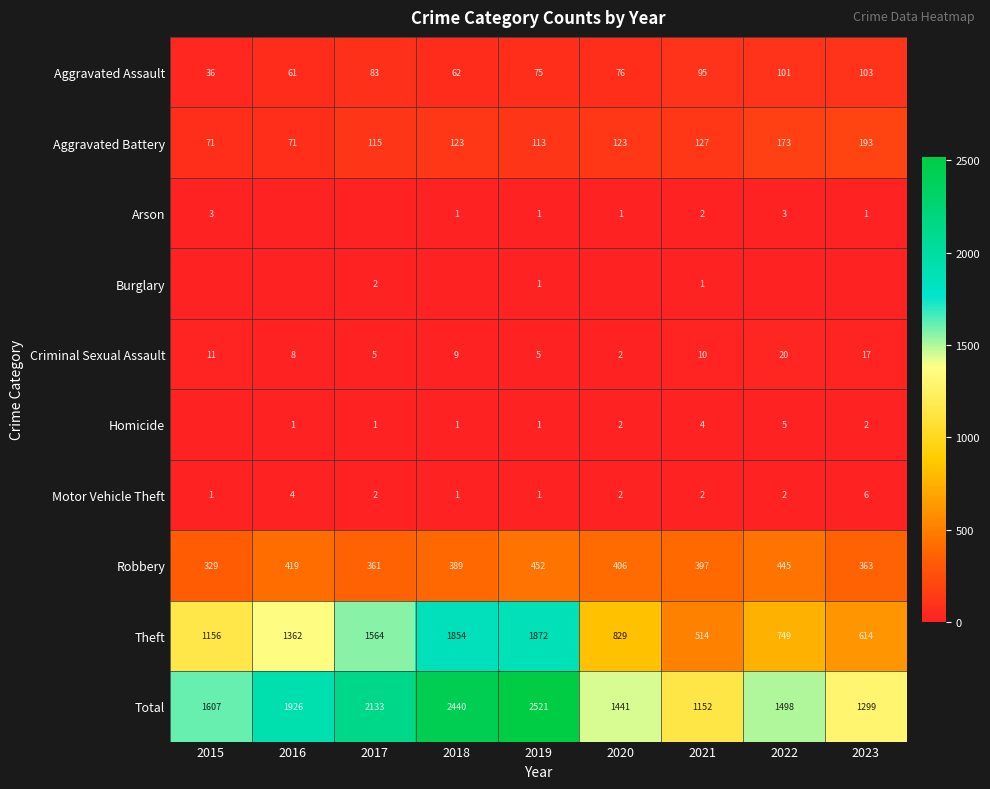

Which series has the largest total across all categories?

Total